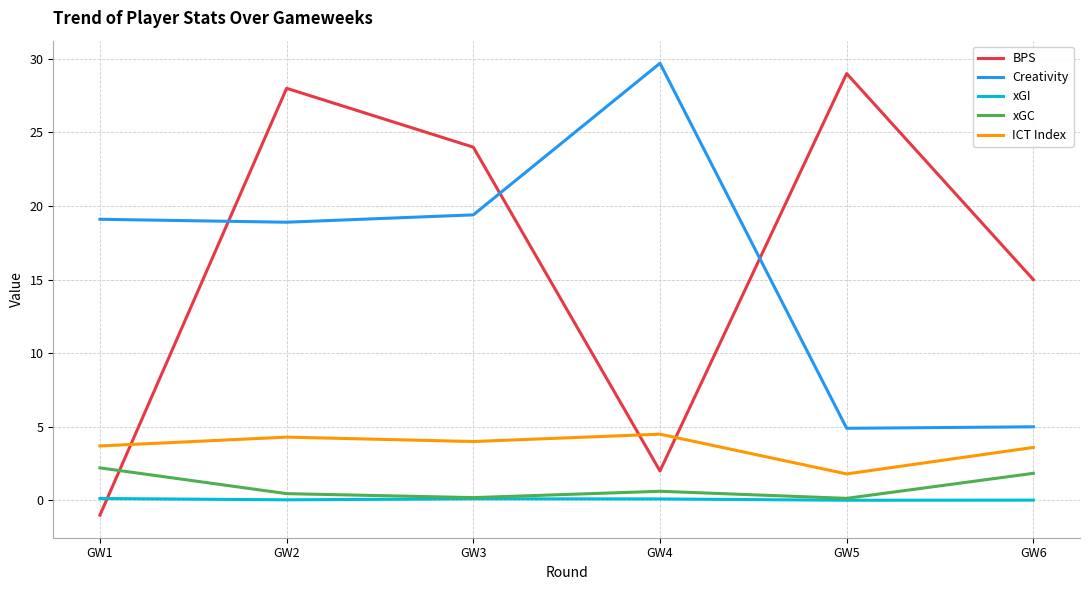

At which category does BPS reach its first local valley?

GW4